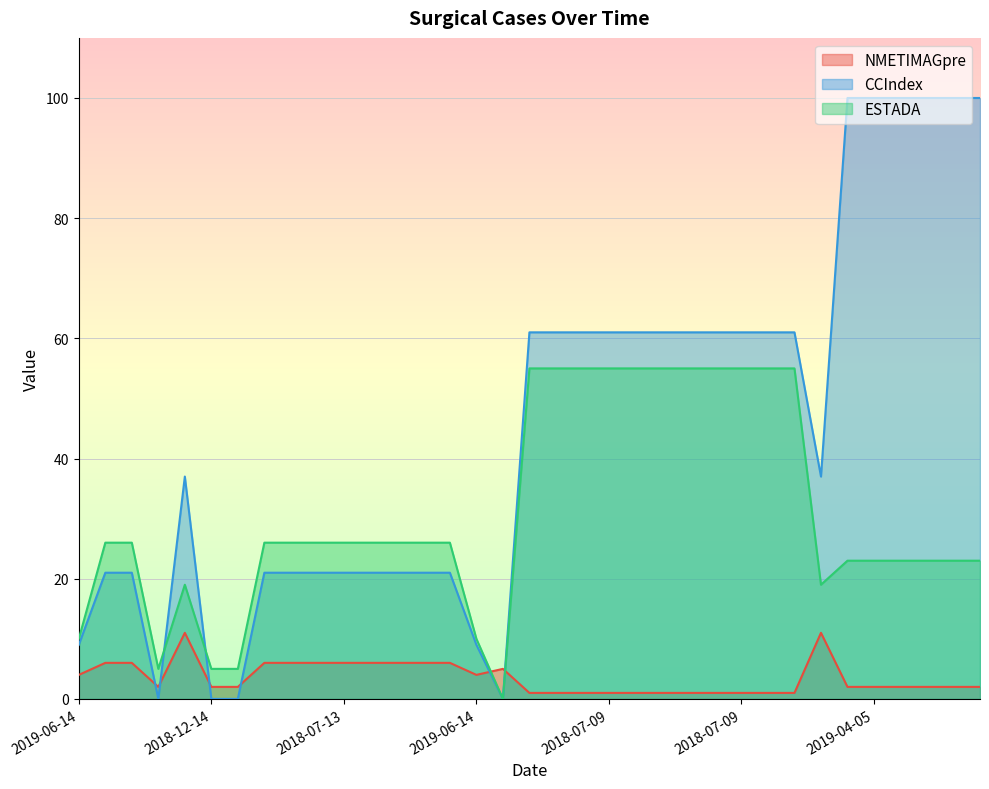

What are all the series names shown in the legend?

NMETIMAGpre, CCIndex, ESTADA